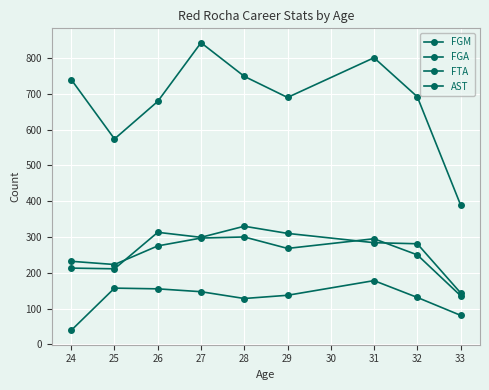

List the series in order of their peak value, highest first.

FGA, FTA, FGM, AST